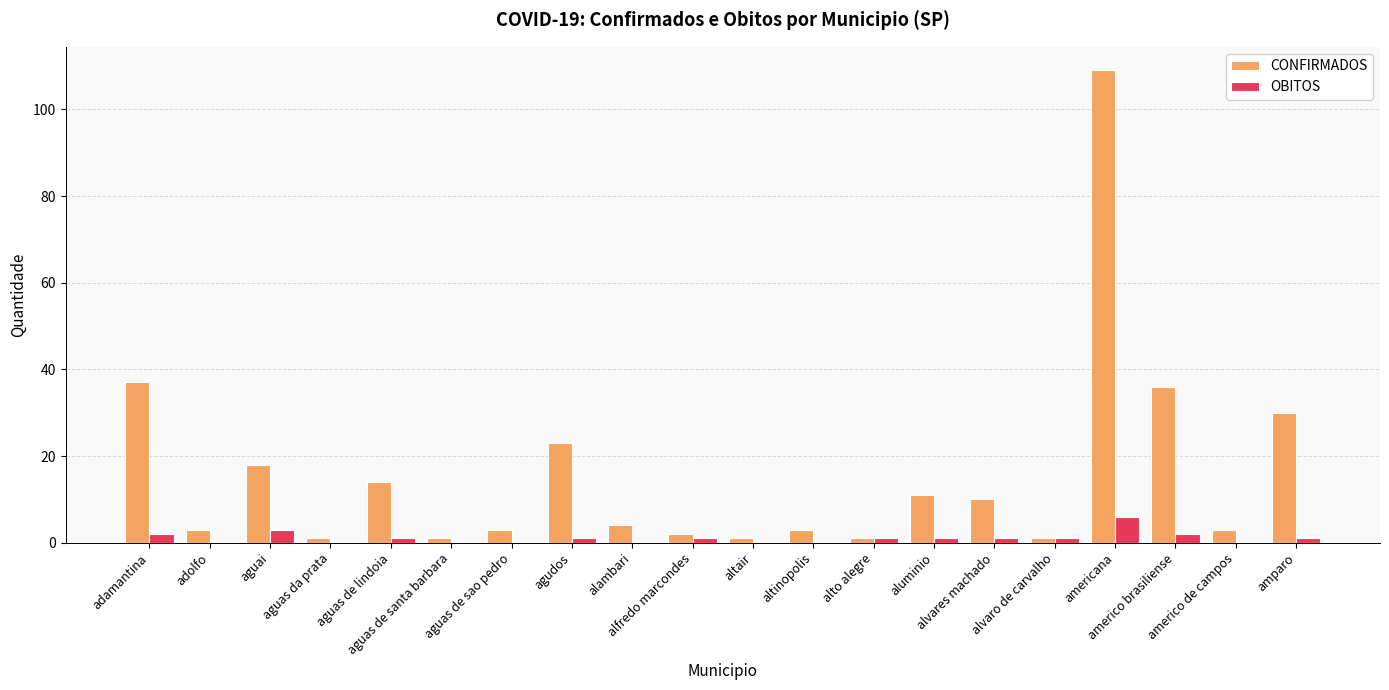

What is the sum of all CONFIRMADOS values?

311